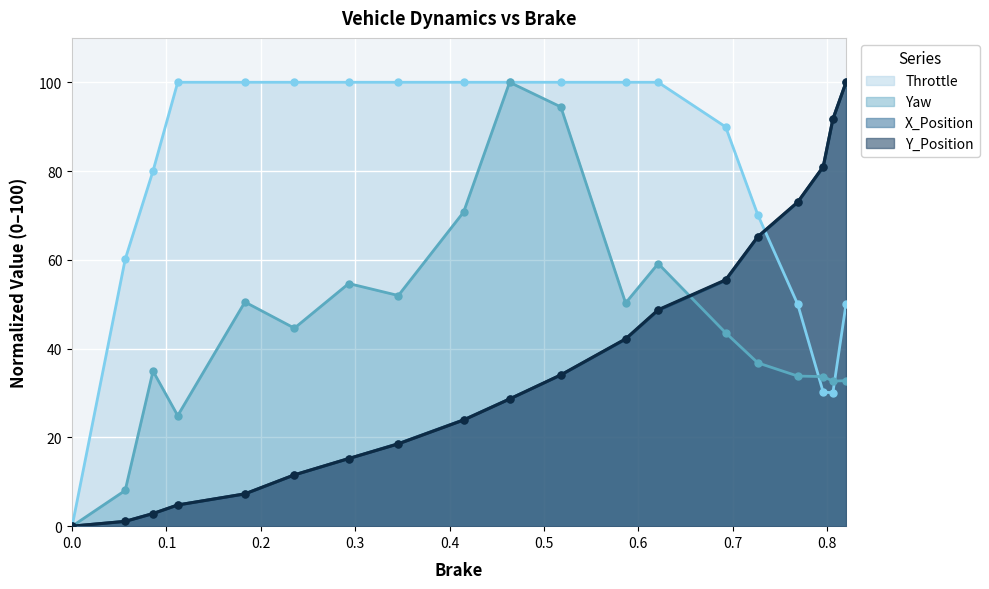

What position from the right is 0.7959993?

3